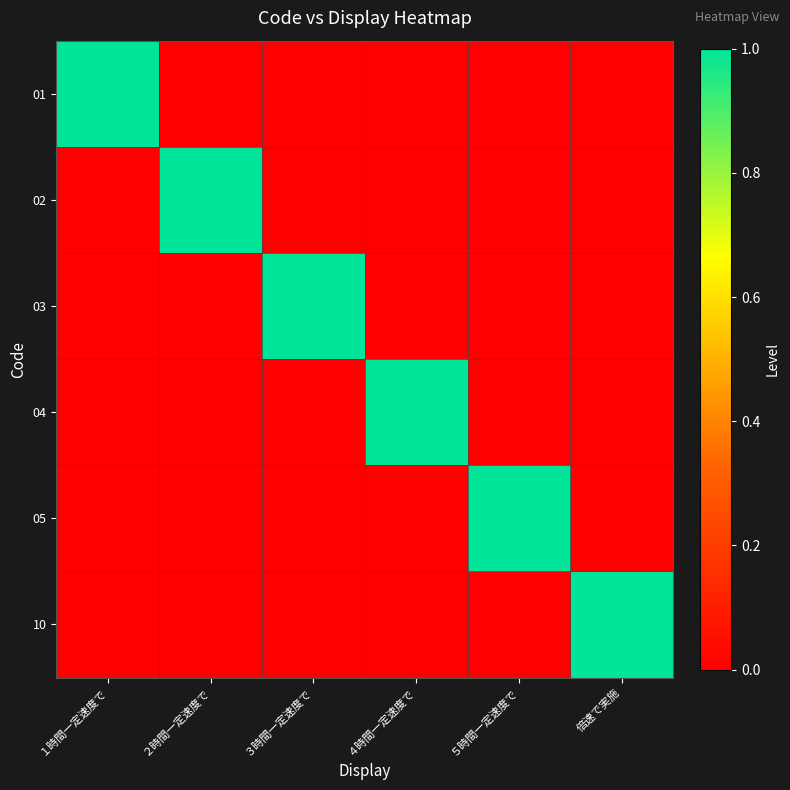

Which has a higher value, ５時間一定速度で or ３時間一定速度で?

５時間一定速度で